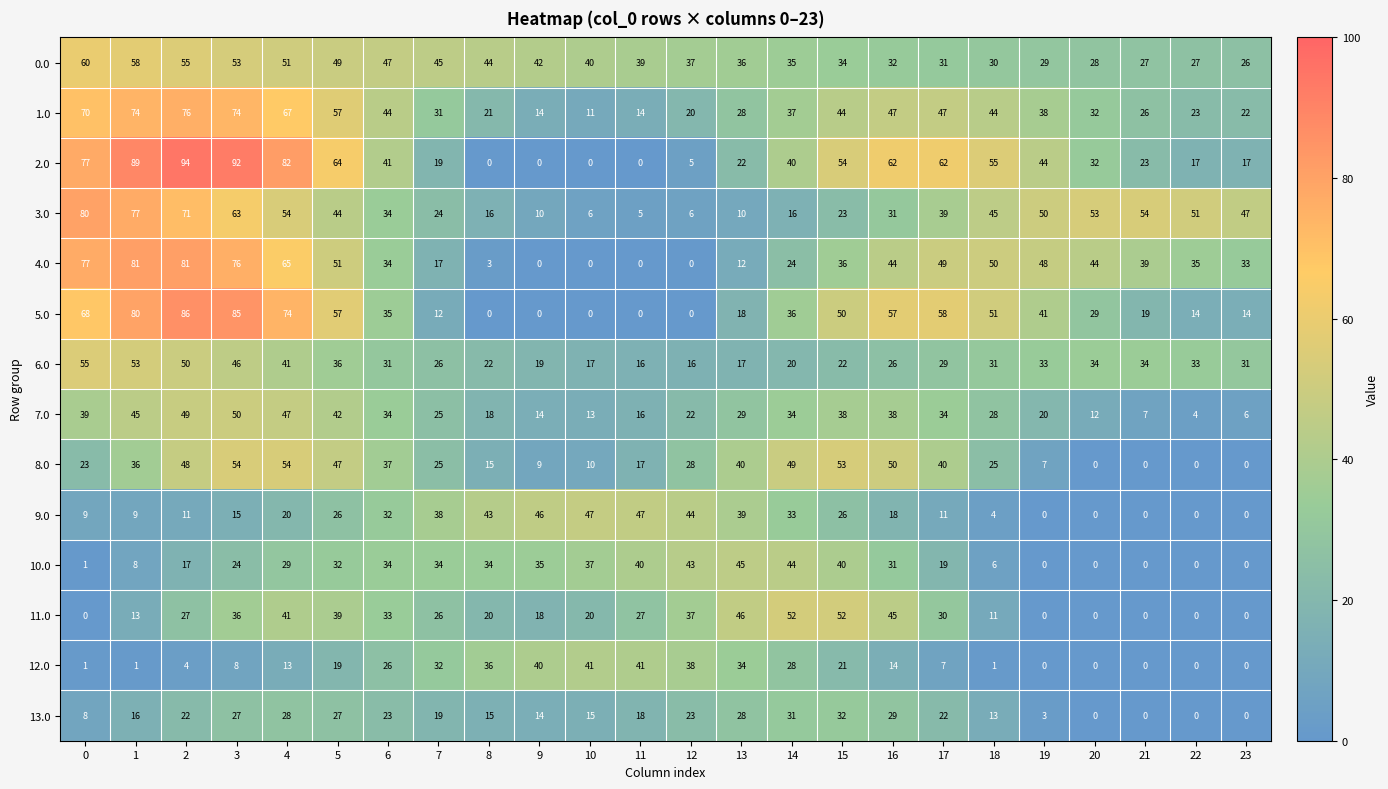

What is the sum of all 7.0 values?

664